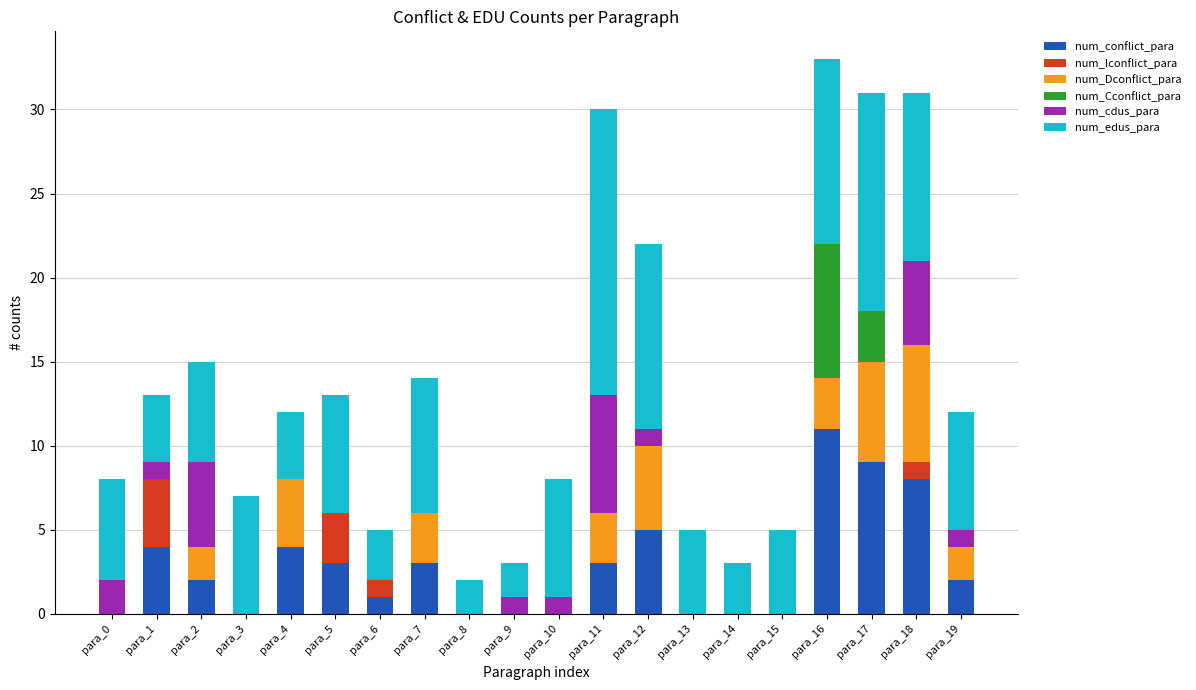

At which label does num_conflict_para reach its peak?

para_16